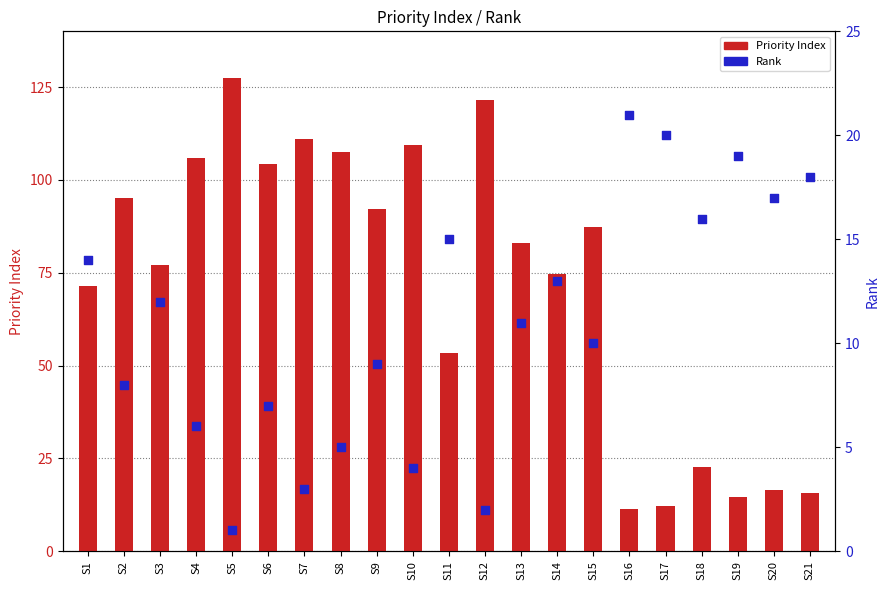

What is the total value across all series at S15?

97.4